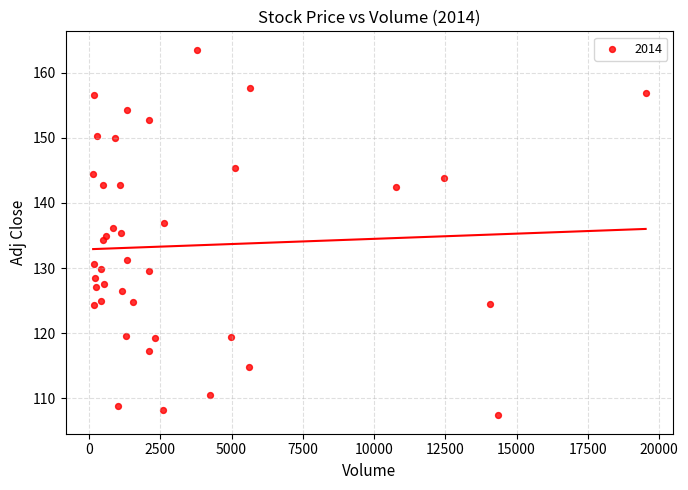

What is the range of Y values (max minus min)?

56.1